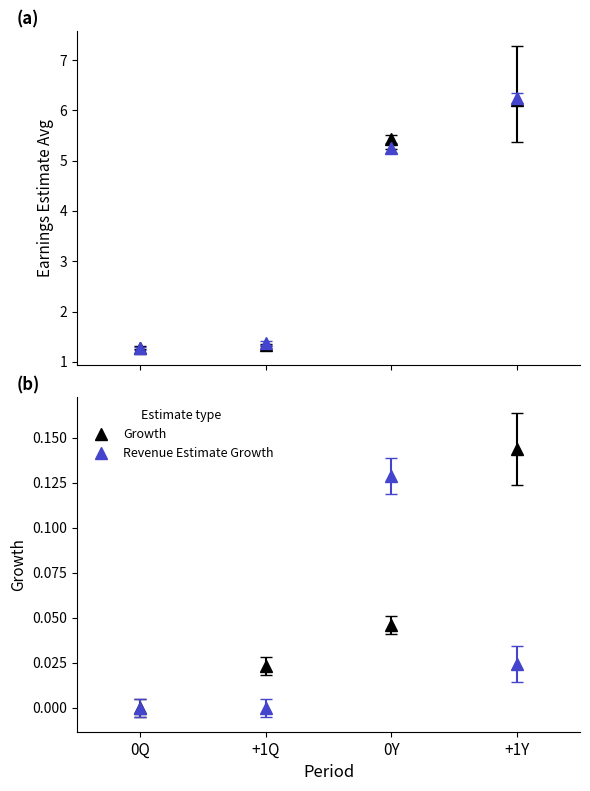

Is the value of Growth at 0Y greater than the value of Revenue Estimate Growth at 0Q?

Yes